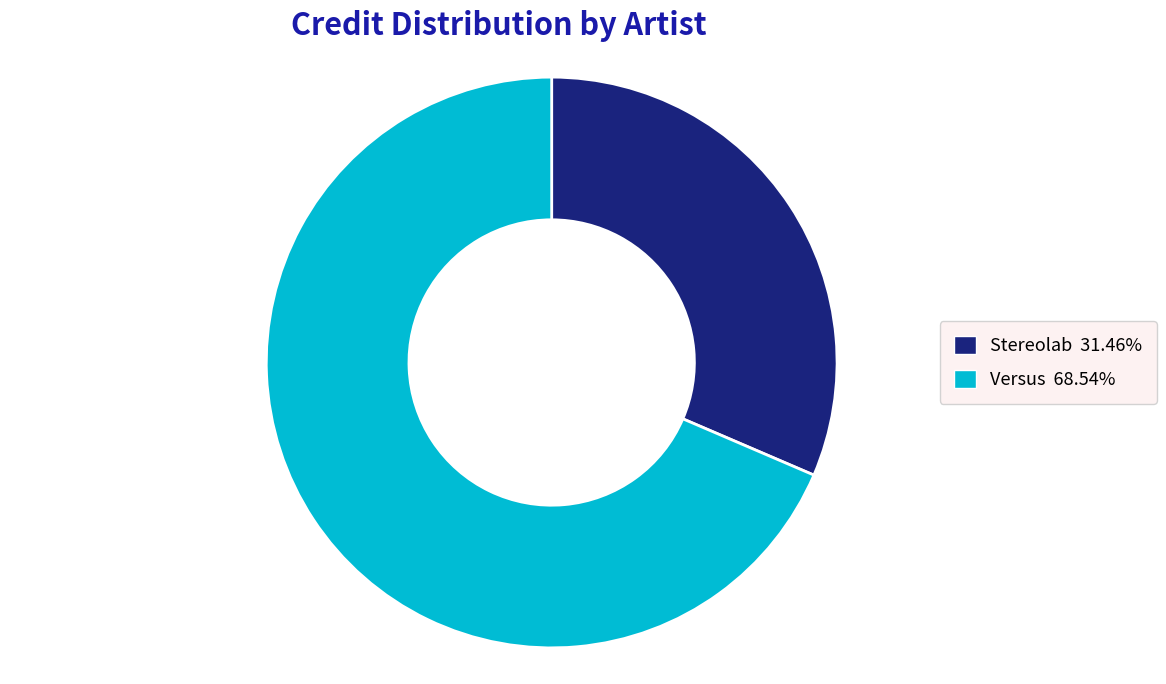

Count the number of slices in the pie.

2